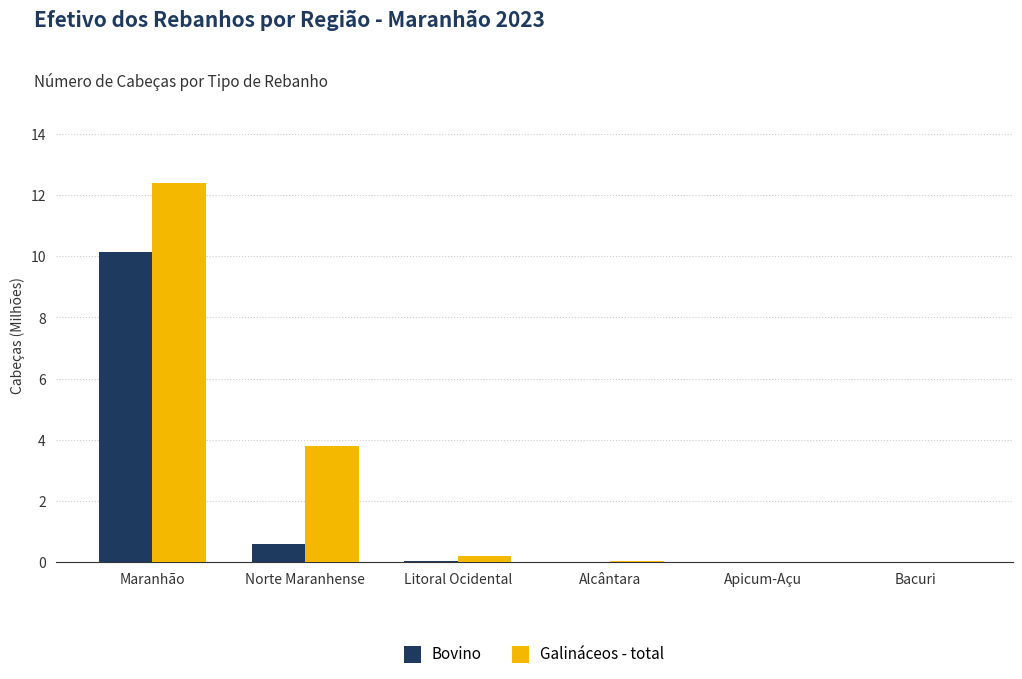

The value of Bovino at Maranhão is 5.6. True or false?

False